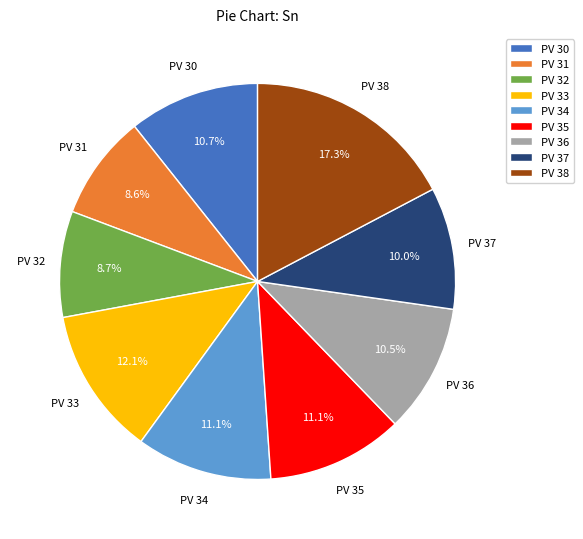

Is PV 30 the majority of the pie?

No